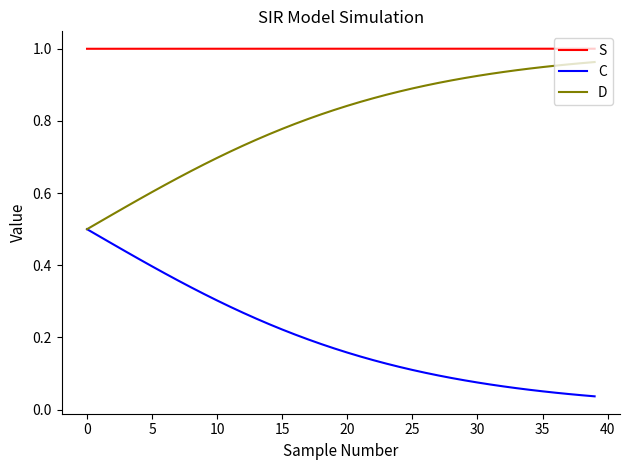

True or false: S and C intersect in this chart.

False